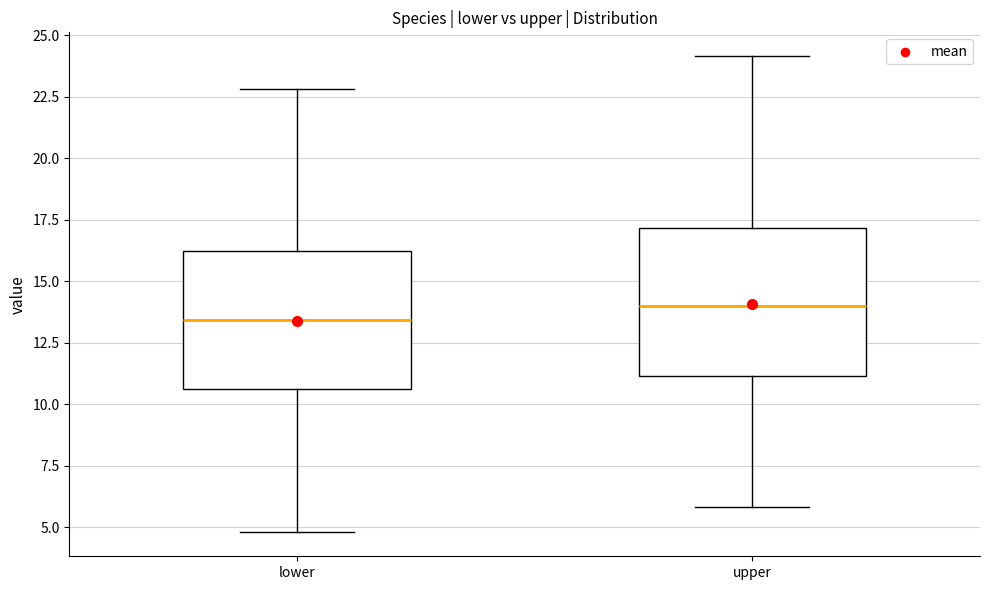

Which box's median line is the lowest?

lower